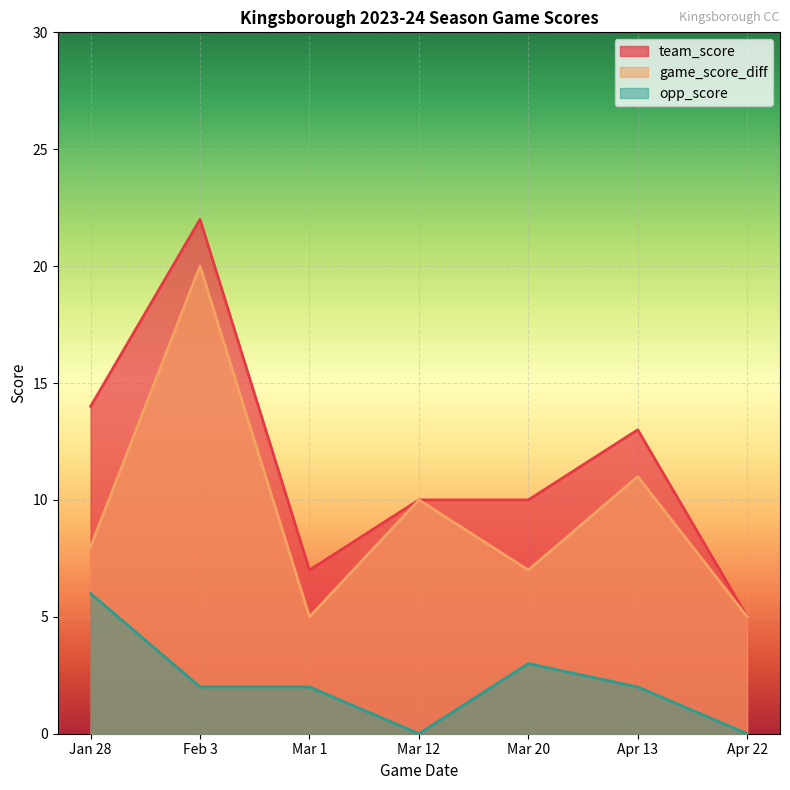

Reading left to right, extract all data points from this chart.

team_score: 14	22	7	10	10	13	5
opp_score: 6	2	2	0	3	2	0
game_score_diff: 8	20	5	10	7	11	5